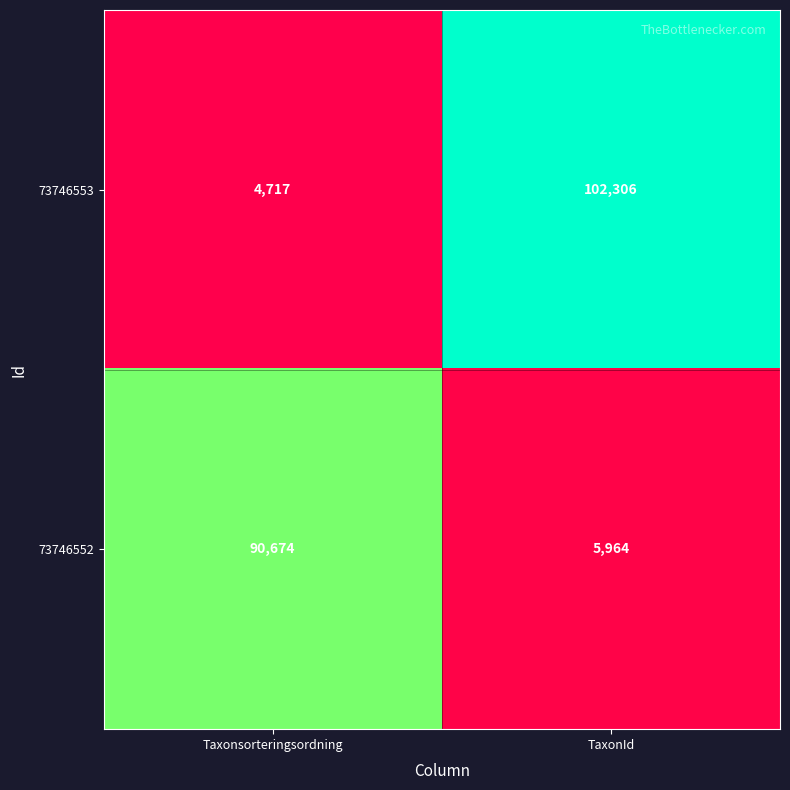

At how many categories does at least one series exceed 47235?

2